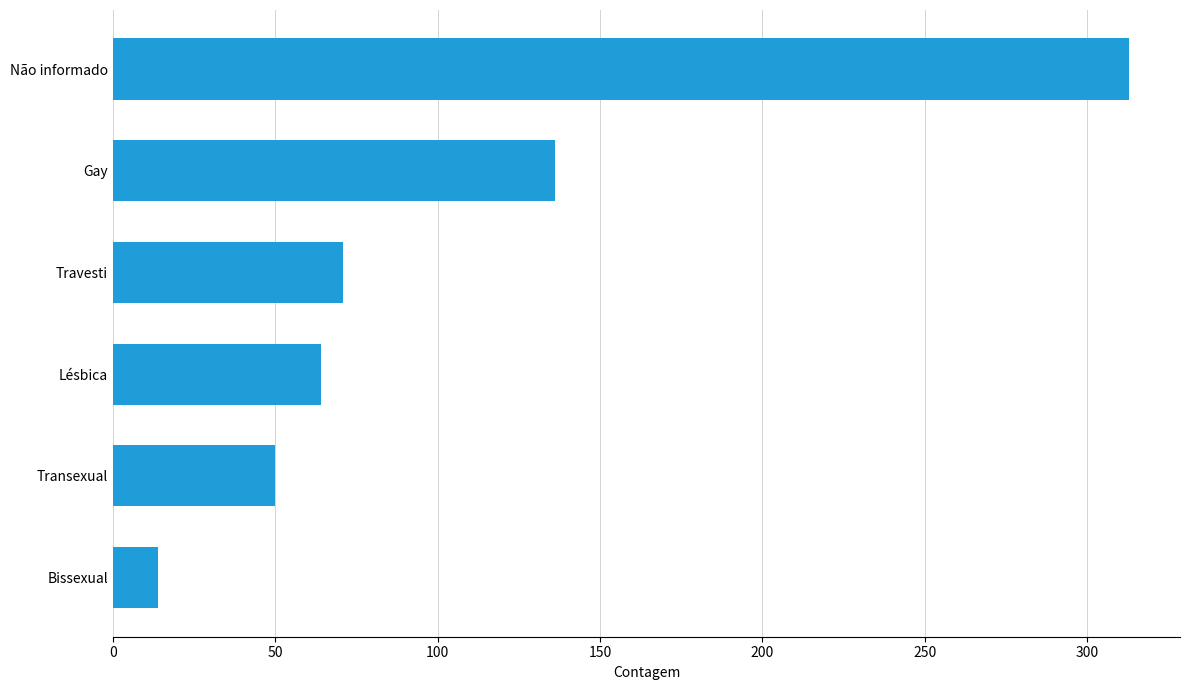

What is the change in value from Transexual to Não informado?

+263